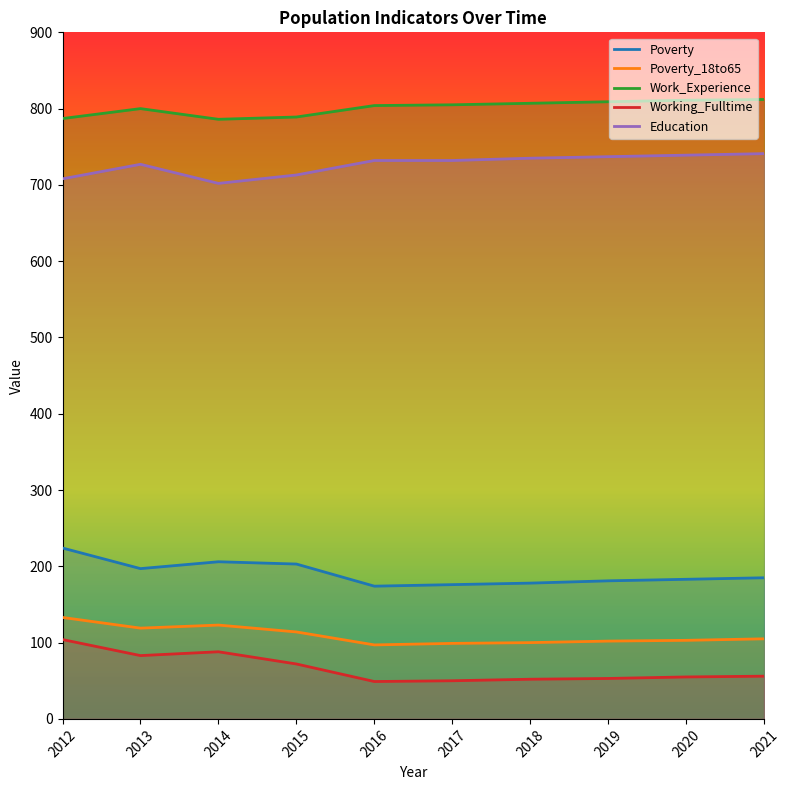

What is the value of the Poverty point at the 9th from the left?

183